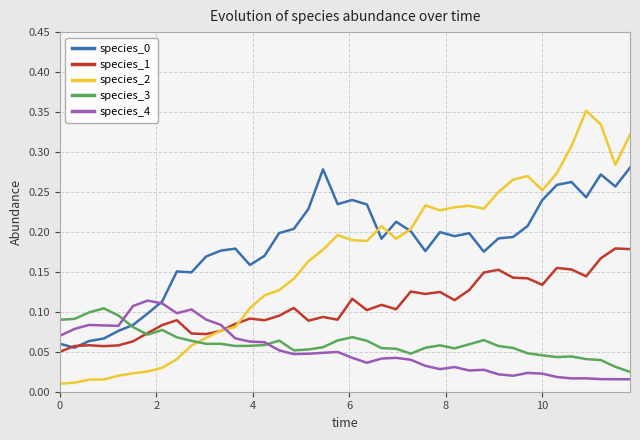

Which series has the largest range (max minus min)?

species_2